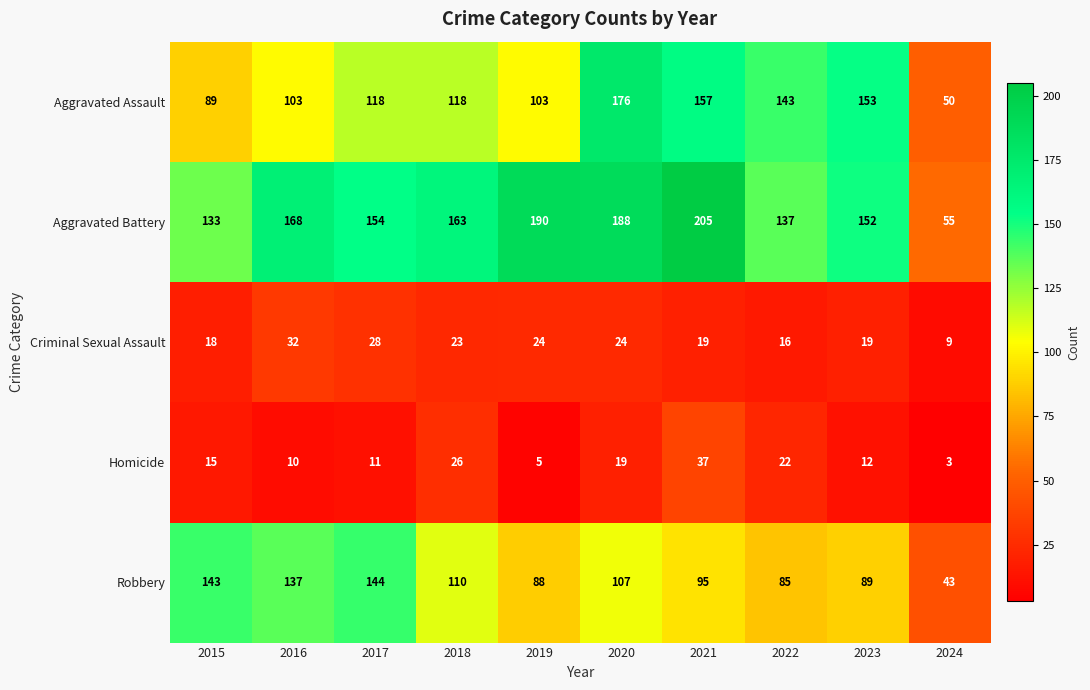

What is the approximate value of Criminal Sexual Assault at 2021?

19